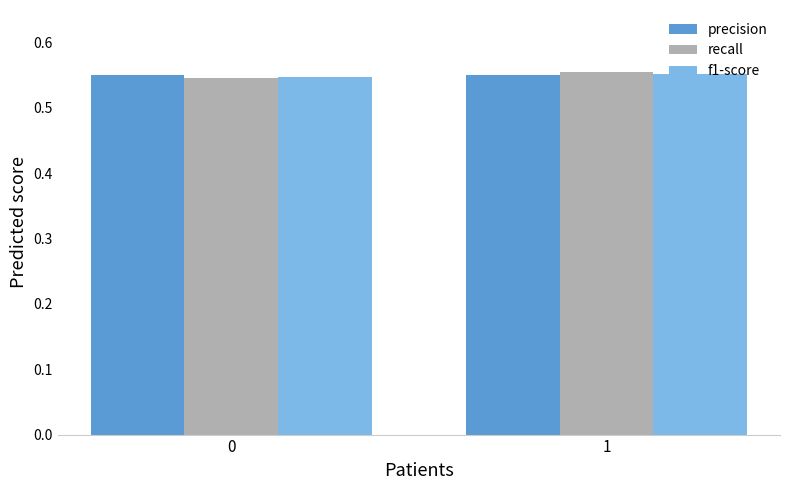

Is the value of precision at 0 greater than the value of recall at 0?

Yes